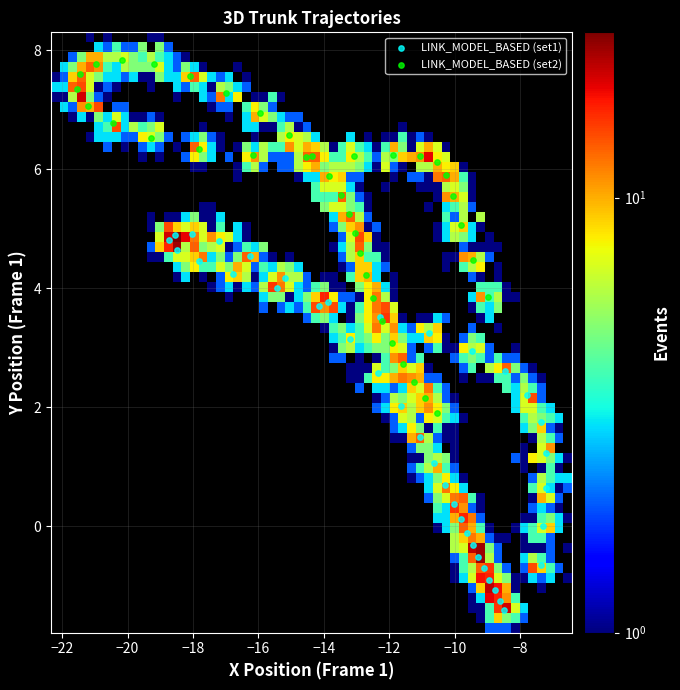

Which series contains the lowest Y value?

LINK_MODEL_BASED (set1)